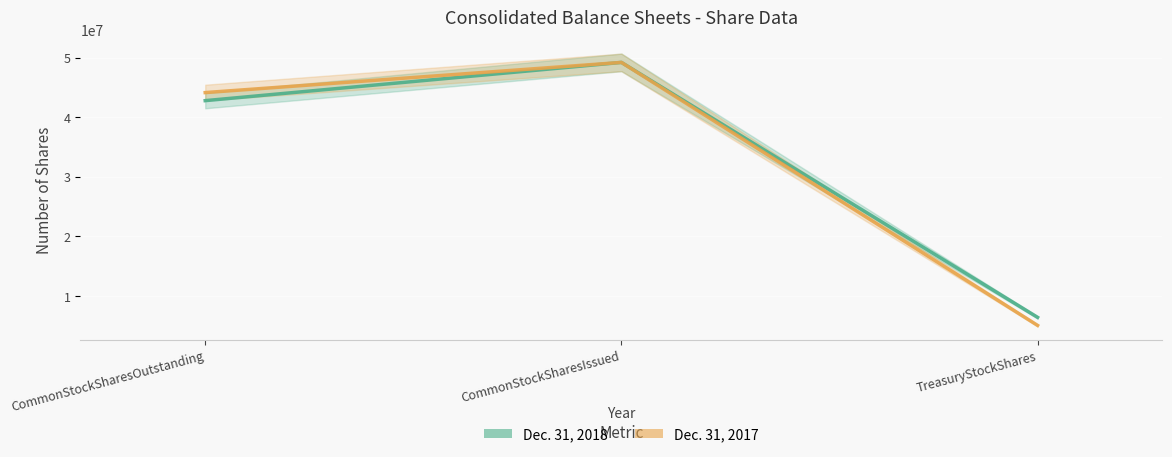

What is the label of the 1st point from the left?

CommonStockSharesOutstanding